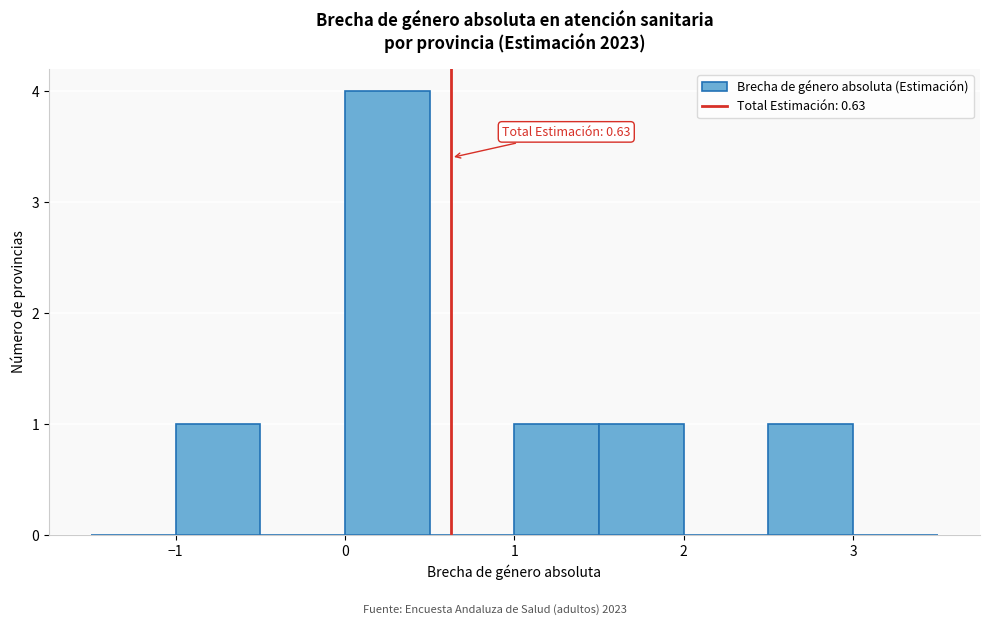

Over which range of the x-axis is the bar tallest?

0.0 to 0.5